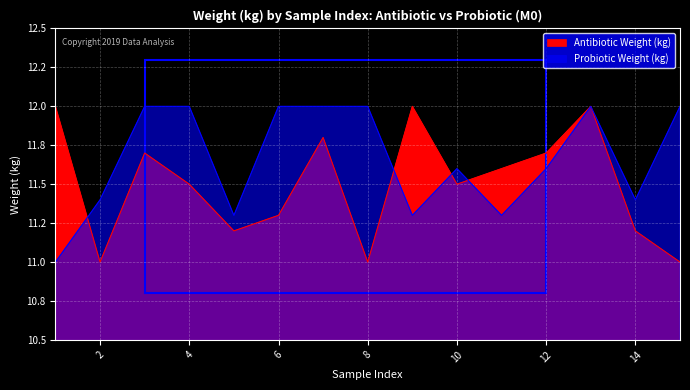

In Antibiotic Weight (kg), how many points are higher than both neighbors (excluding endpoints)?

4